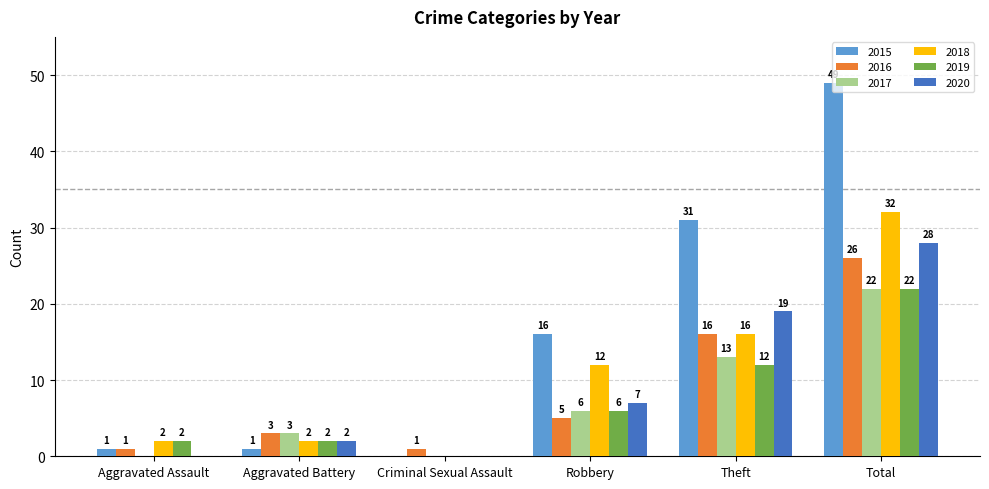

Which series has the largest total across all categories?

2015